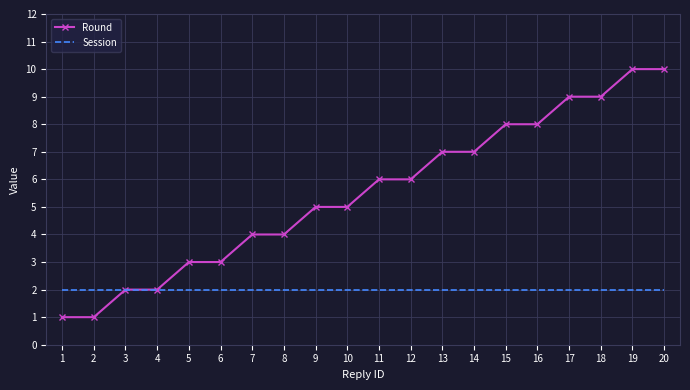

Which series has the largest total across all categories?

Round